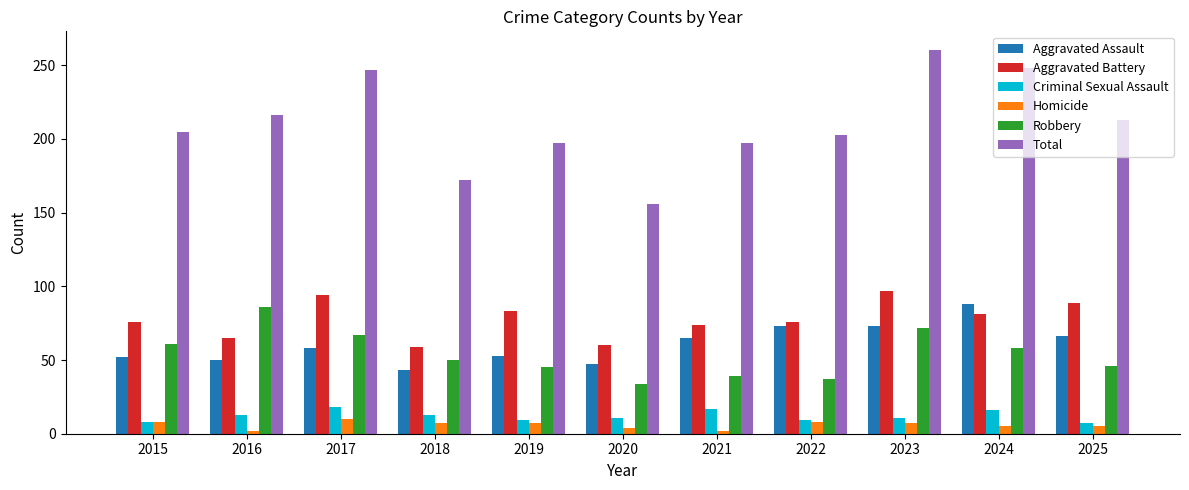

Is the value of Aggravated Assault at 2025 greater than the value of Criminal Sexual Assault at 2022?

Yes